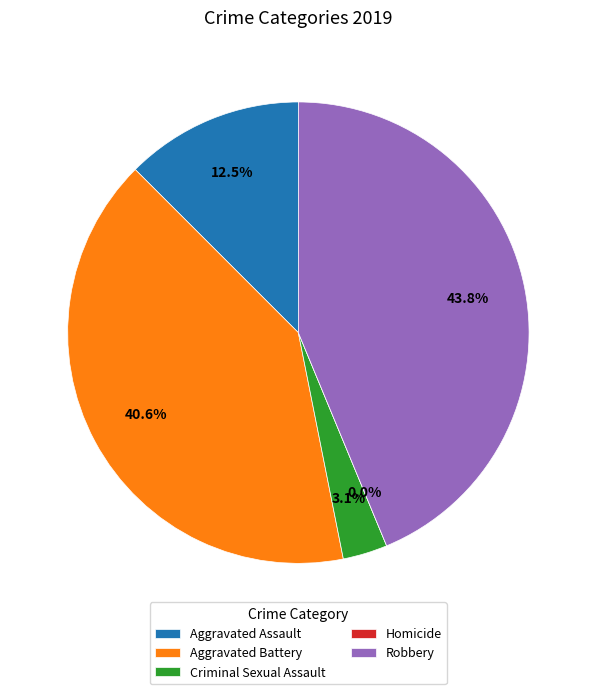

To the nearest percent, what is the difference between the largest and smallest slice percentages?

44%